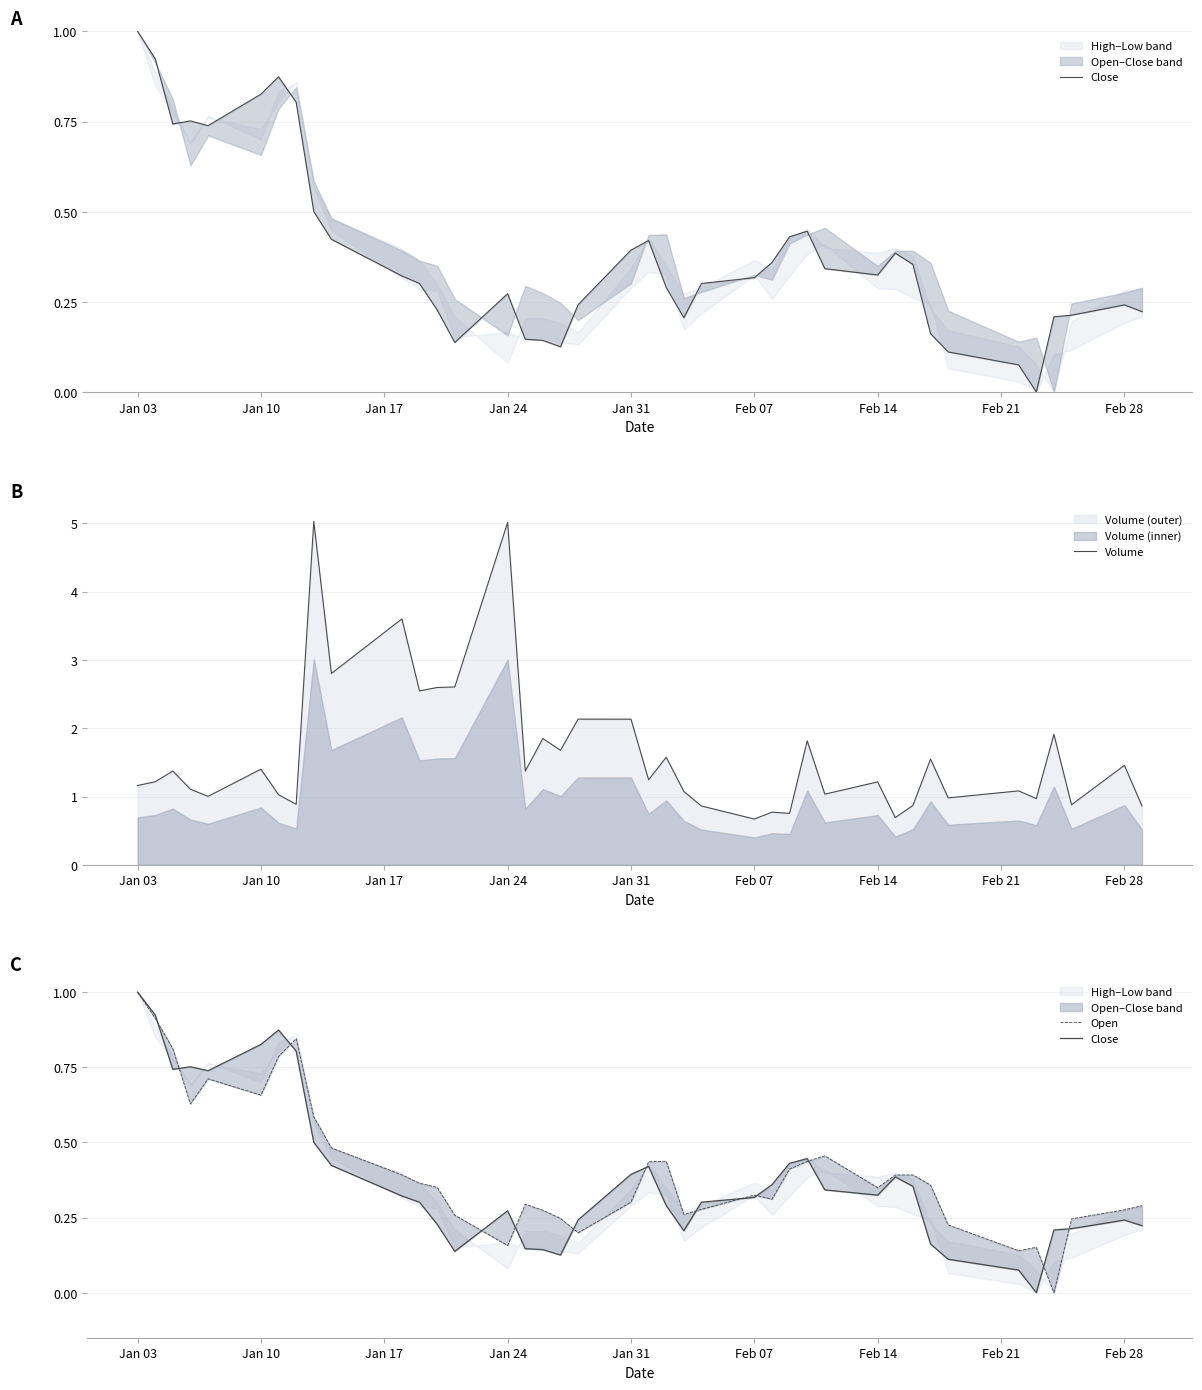

Reading right to left, list all the values displayed in this chart.

Close: 0.2	0.2	0.2	0.2	0.0	0.1	0.1	0.2	0.4	0.4	0.3	0.3	0.4	0.4	0.4	0.3	0.3	0.2	0.3	0.4	0.4	0.2	0.1	0.1	0.1	0.3	0.1	0.2	0.3	0.3	0.4	0.5	0.8	0.9	0.8	0.7	0.8	0.7	0.9	1.0
Volume: 0.9	1.5	0.9	1.9	1.0	1.1	1.0	1.5	0.9	0.7	1.2	1.0	1.8	0.8	0.8	0.7	0.9	1.1	1.6	1.2	2.1	2.1	1.7	1.8	1.4	5.0	2.6	2.6	2.5	3.6	2.8	5.0	0.9	1.0	1.4	1.0	1.1	1.4	1.2	1.2
Open: 0.3	0.3	0.2	0.0	0.2	0.1	0.2	0.4	0.4	0.4	0.3	0.5	0.4	0.4	0.3	0.3	0.3	0.3	0.4	0.4	0.3	0.2	0.2	0.3	0.3	0.2	0.3	0.4	0.4	0.4	0.5	0.6	0.8	0.8	0.7	0.7	0.6	0.8	0.9	1.0